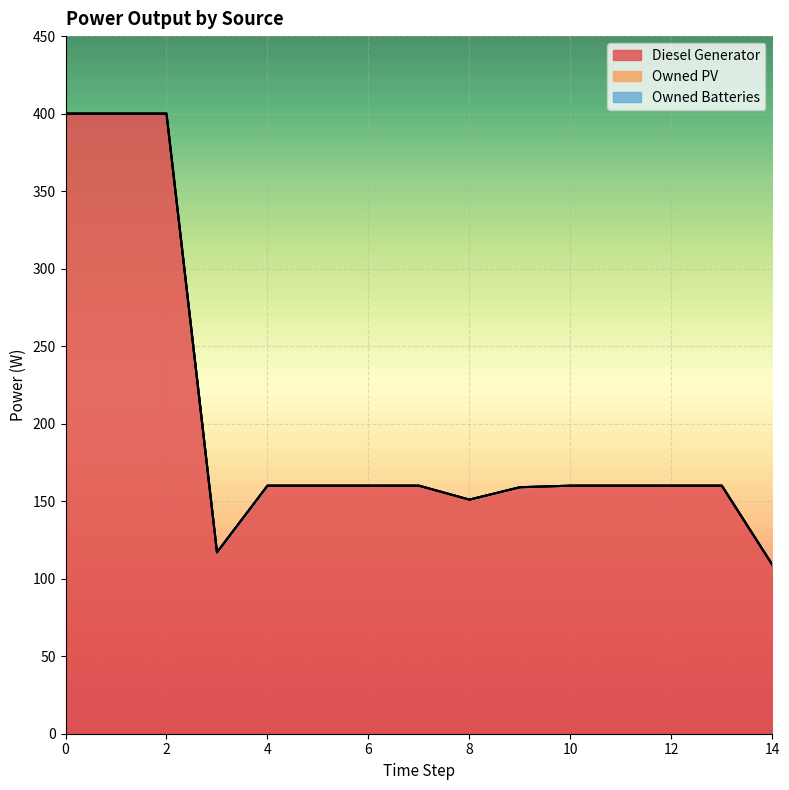

True or false: Owned Batteries and Owned PV intersect in this chart.

False